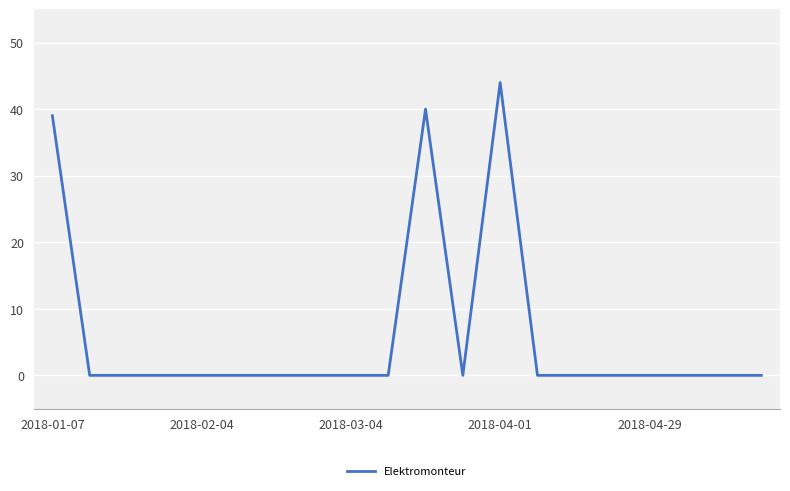

What is the greatest value displayed?

44